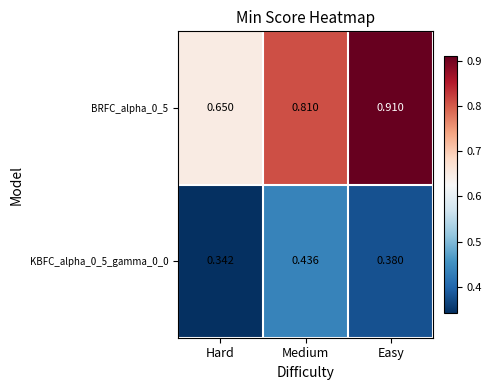

How many distinct data groups are displayed?

2